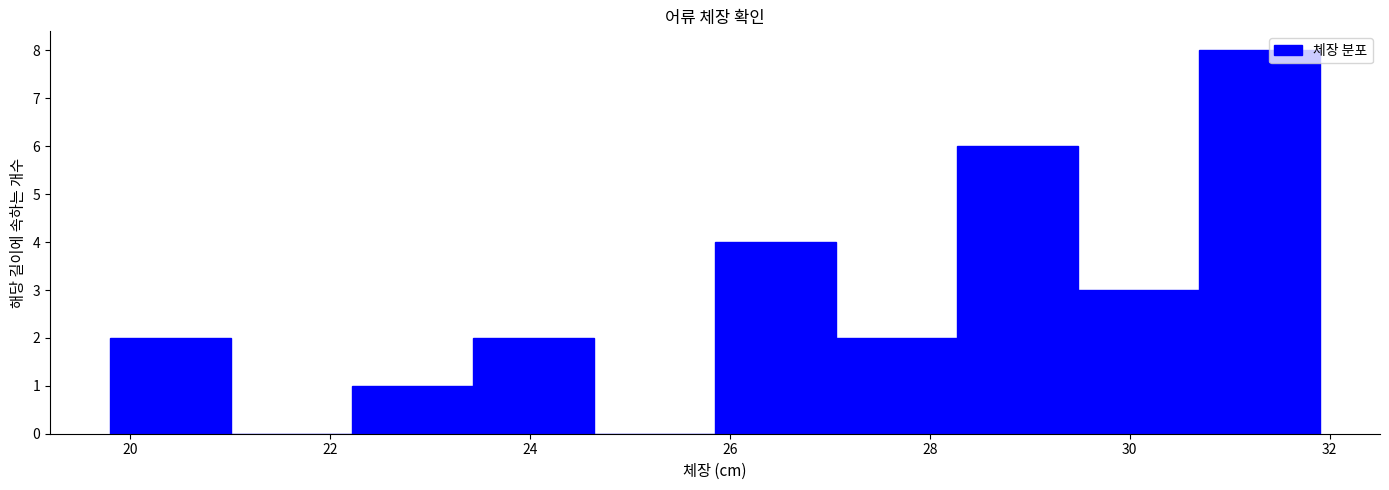

What is the height of the bar covering 29.4 to 30.6 on the x-axis? Neither the bar edges nor the heights are printed on the chart, so give them approximately, as read against the axes.

3